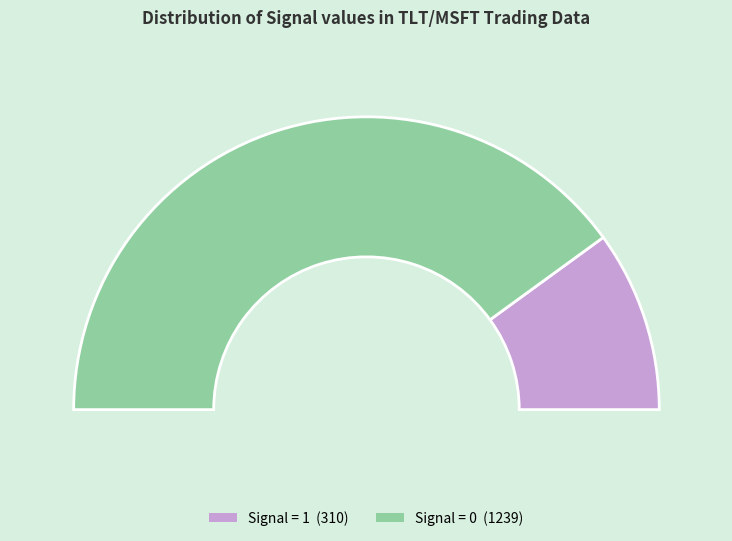

True or false: Signal = 1 accounts for 99% of the total.

False